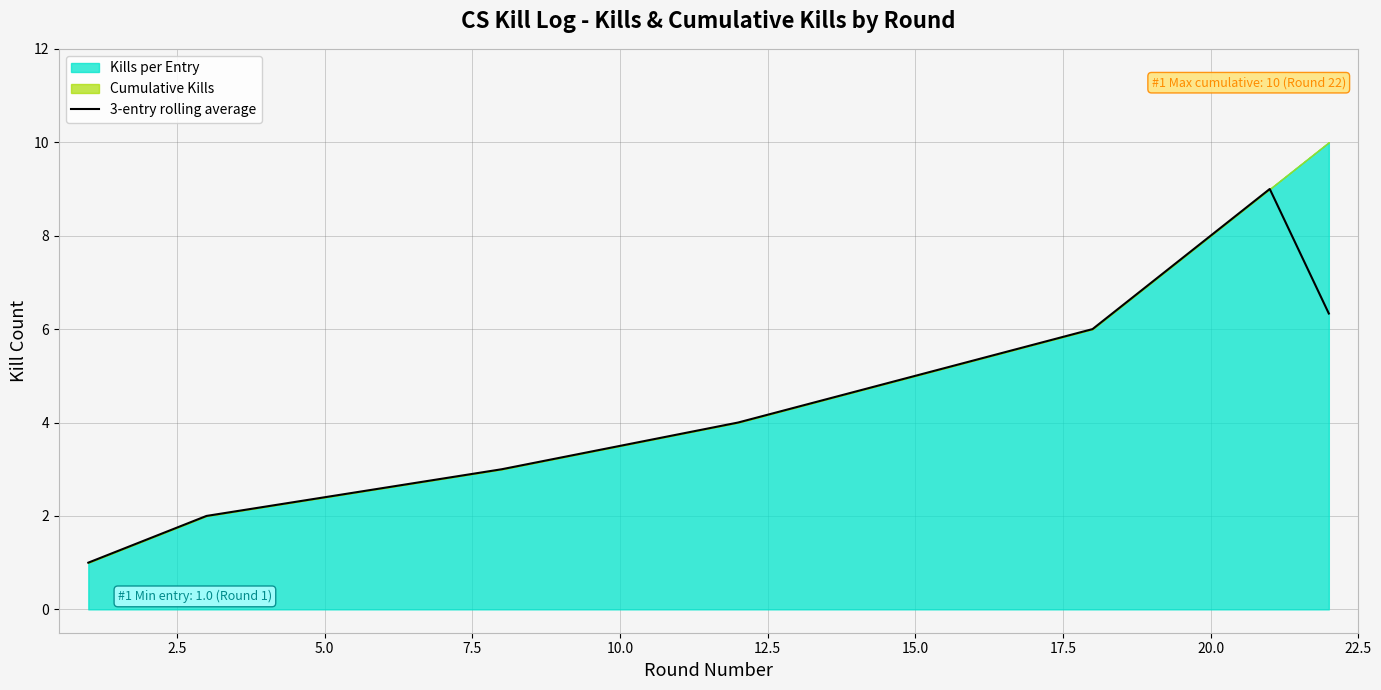

How many data points are less than 6?

5